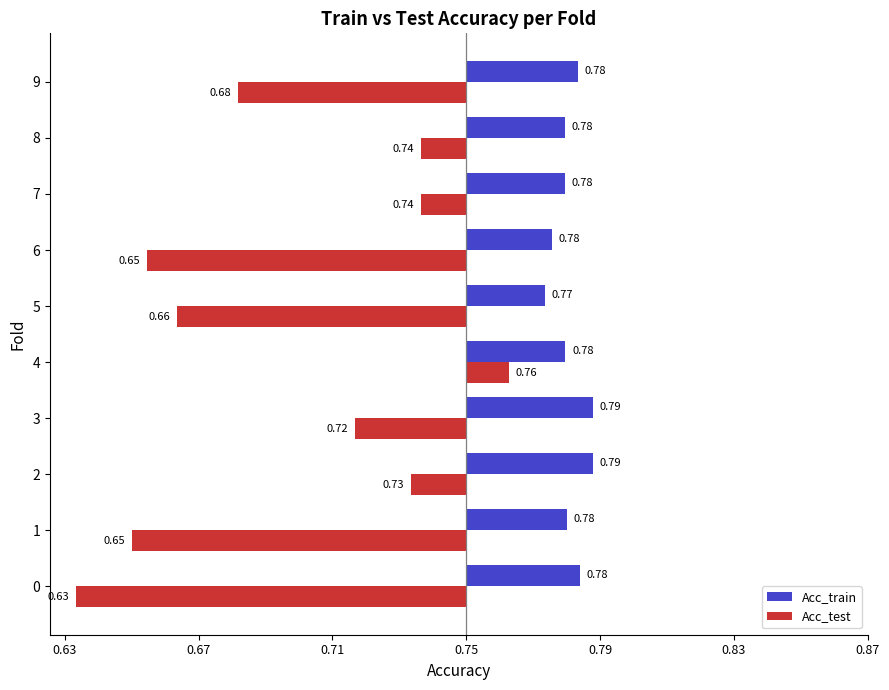

What are all the series names shown in the legend?

Acc_train, Acc_test